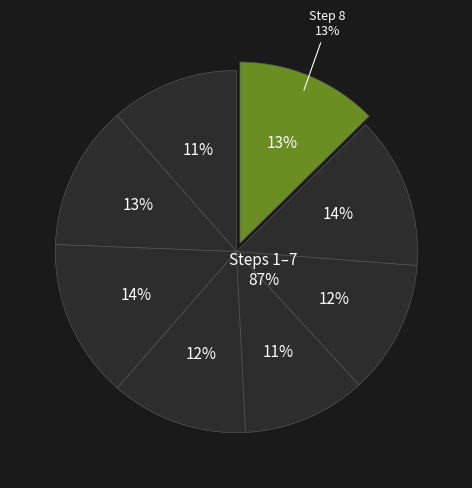

Which has a higher value, 1 or 2?

2